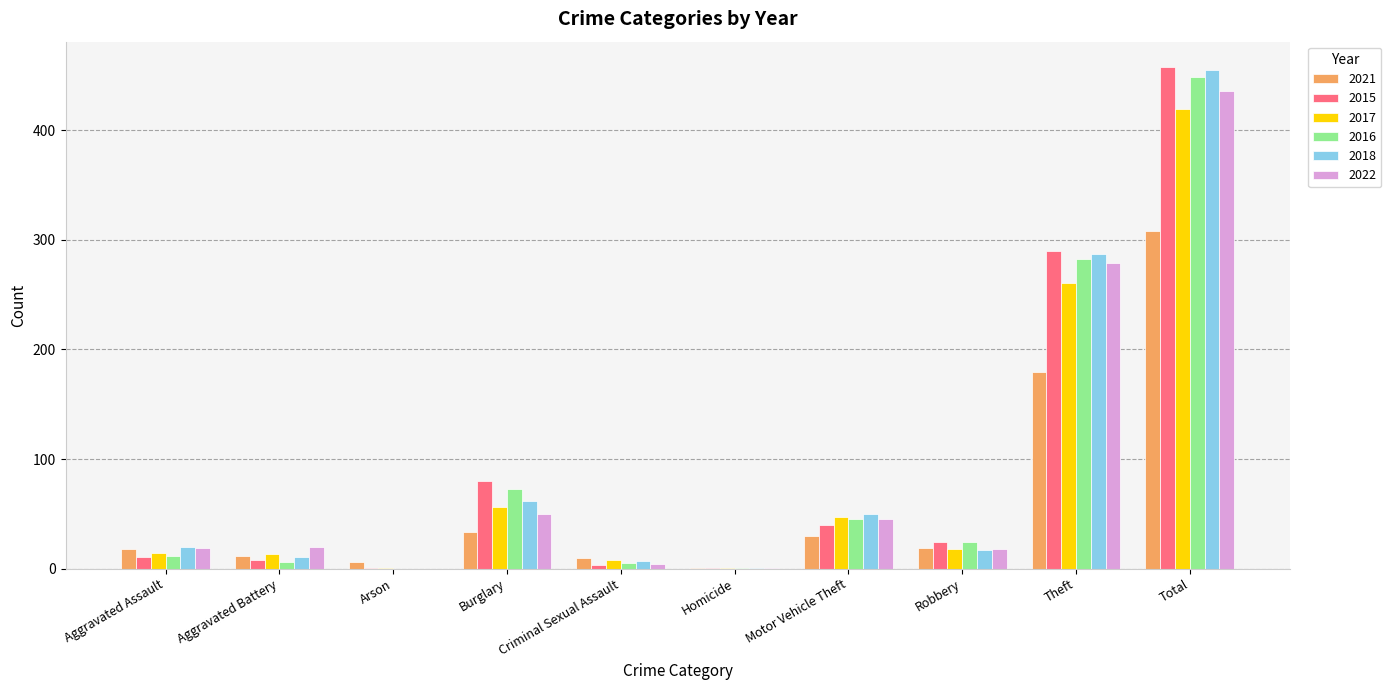

What is the sum of all 2018 values?

910